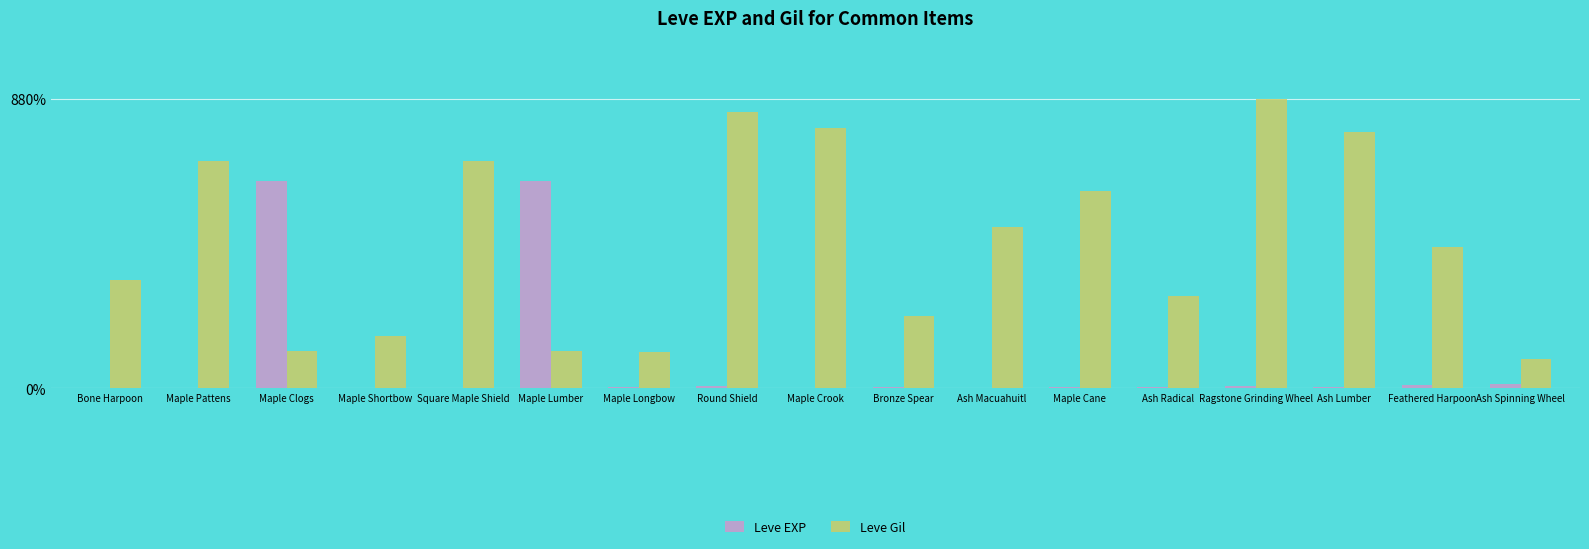

What is the sum of all Leve Gil values?

7605